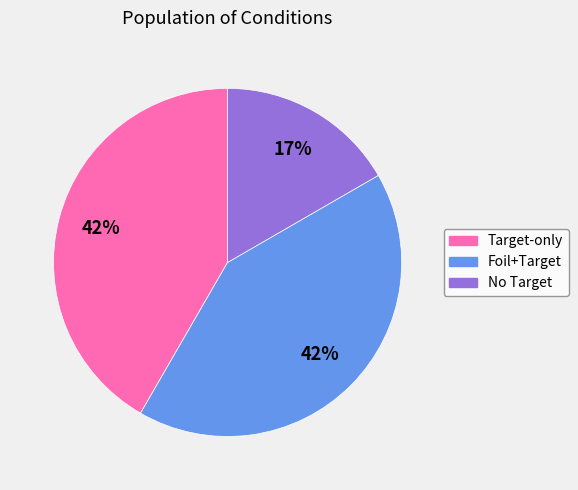

How many slices are in this pie chart?

3